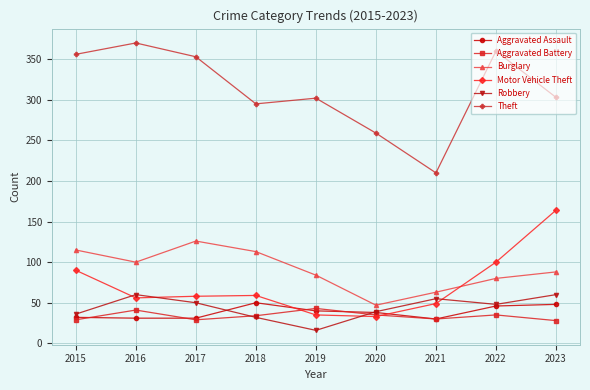

Rank the series by their maximum value, from highest to lowest.

Theft, Motor Vehicle Theft, Burglary, Robbery, Aggravated Assault, Aggravated Battery